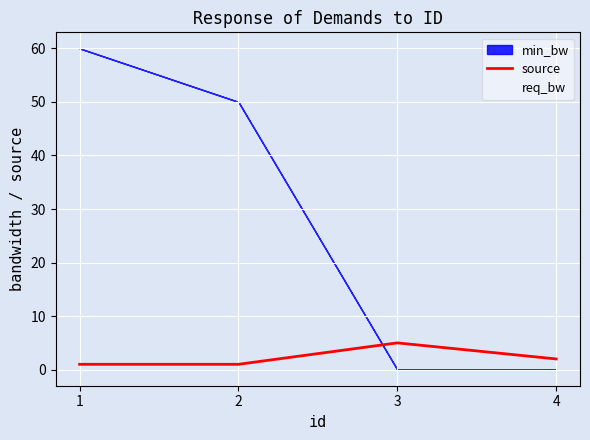

What is the sum of all source values?

9